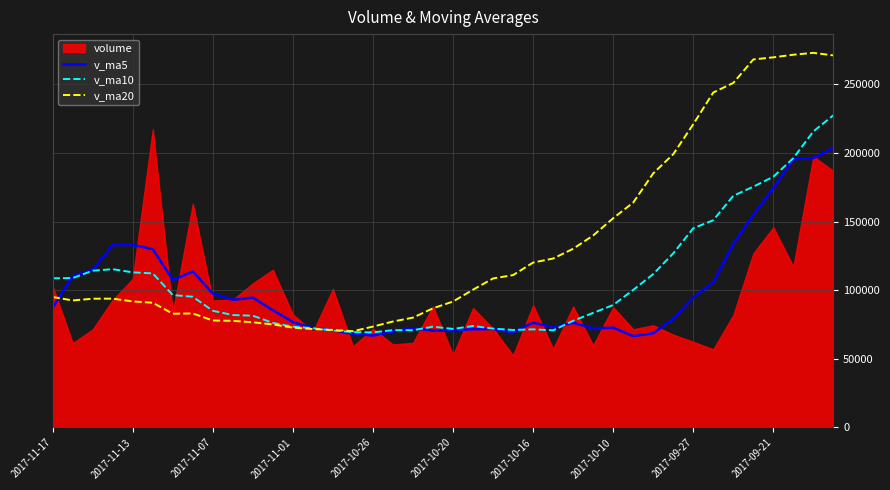

What is the lowest value of the v_ma5 series?

66598.7